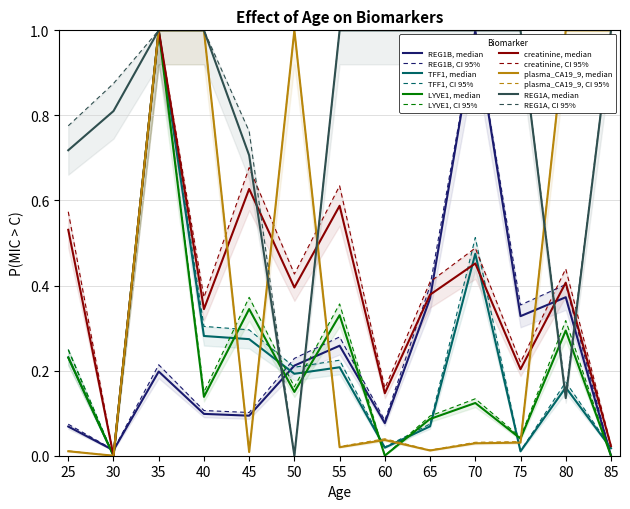

Which series ends up on top after the final intersection of TFF1 and REG1B?

TFF1